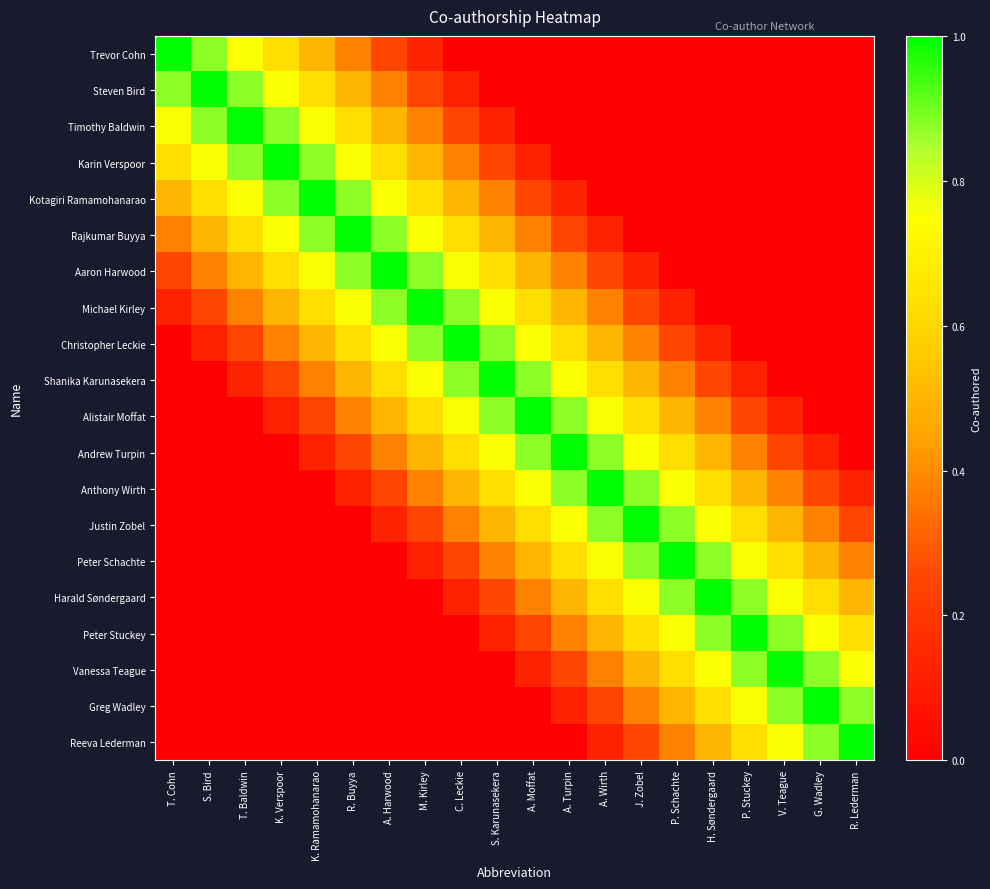

Which series changed the most between T. Cohn and R. Buyya?

Trevor Cohn